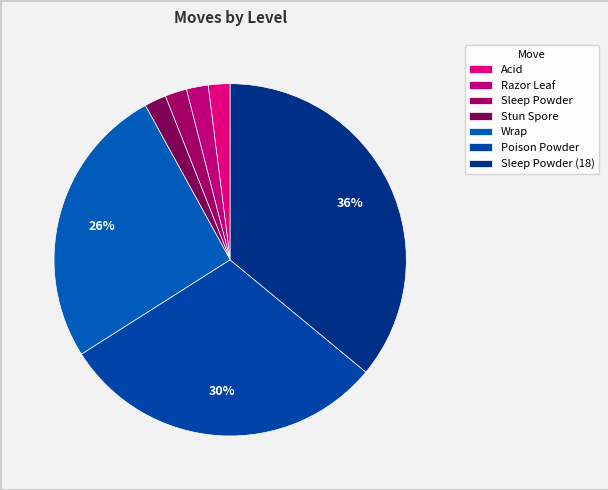

Is Stun Spore the majority of the pie?

No